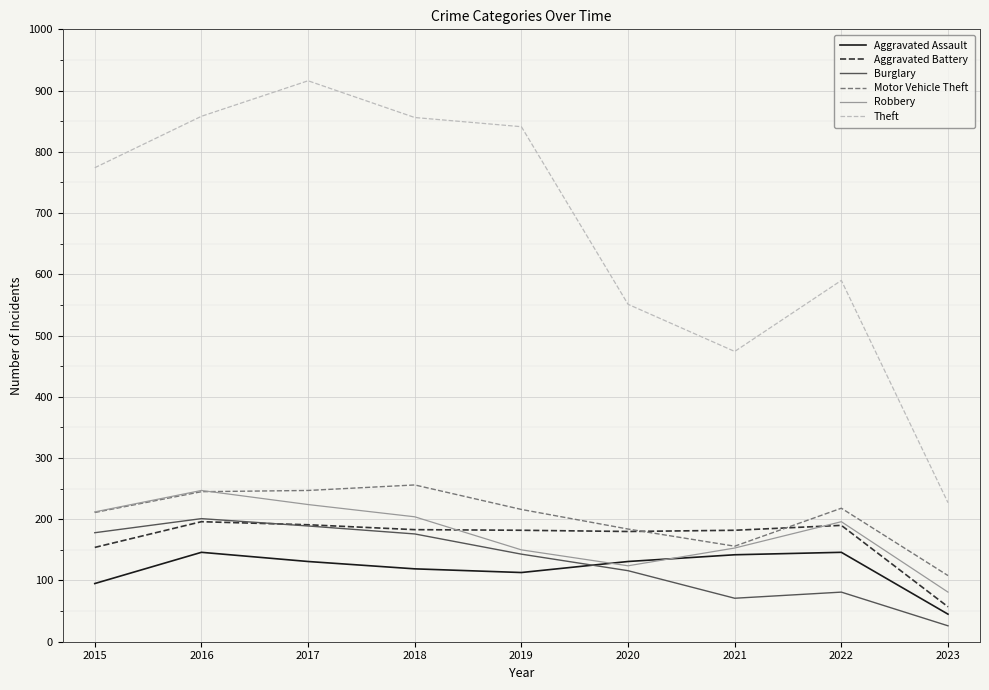

Does the chart display data point markers on the line(s)?

No